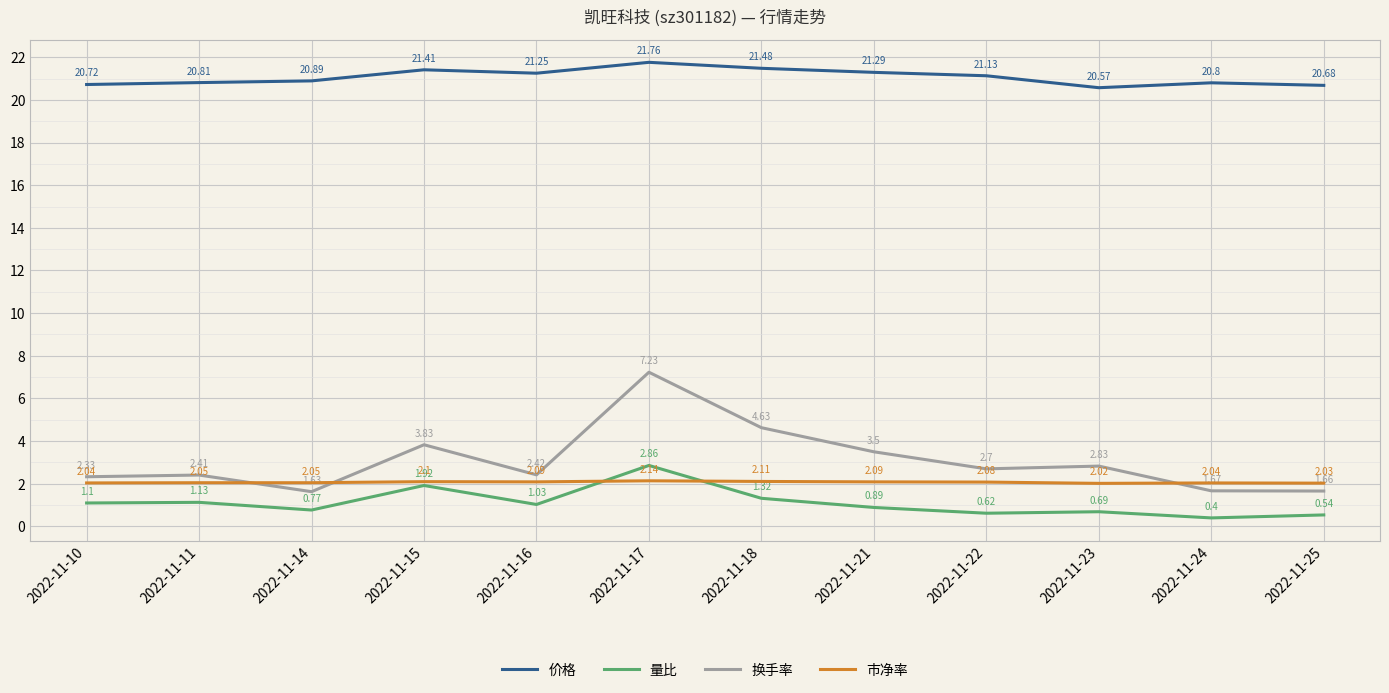

What is the total value across all series at 2022-11-23?

26.1